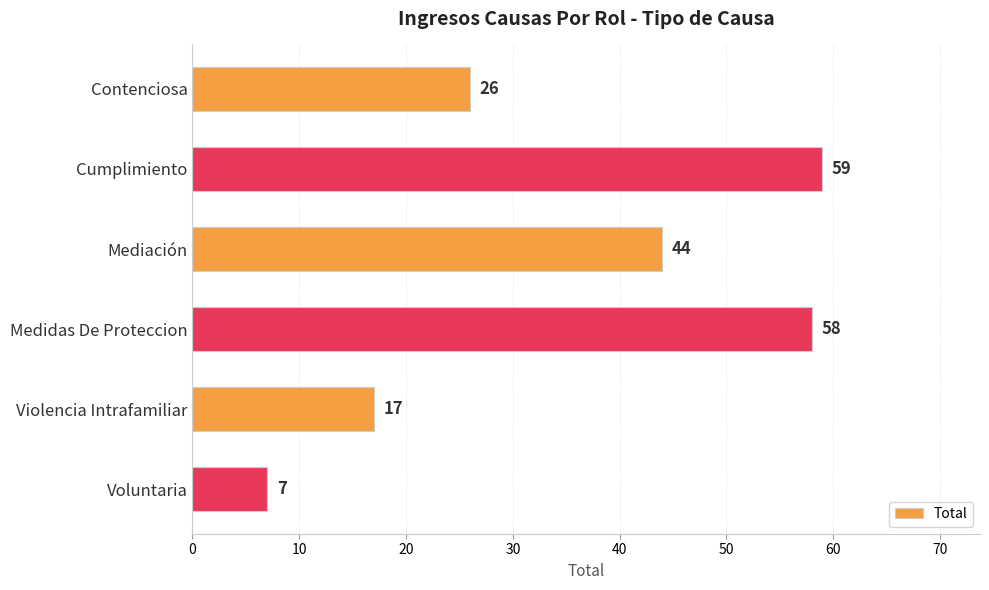

How many bars are there in total?

6